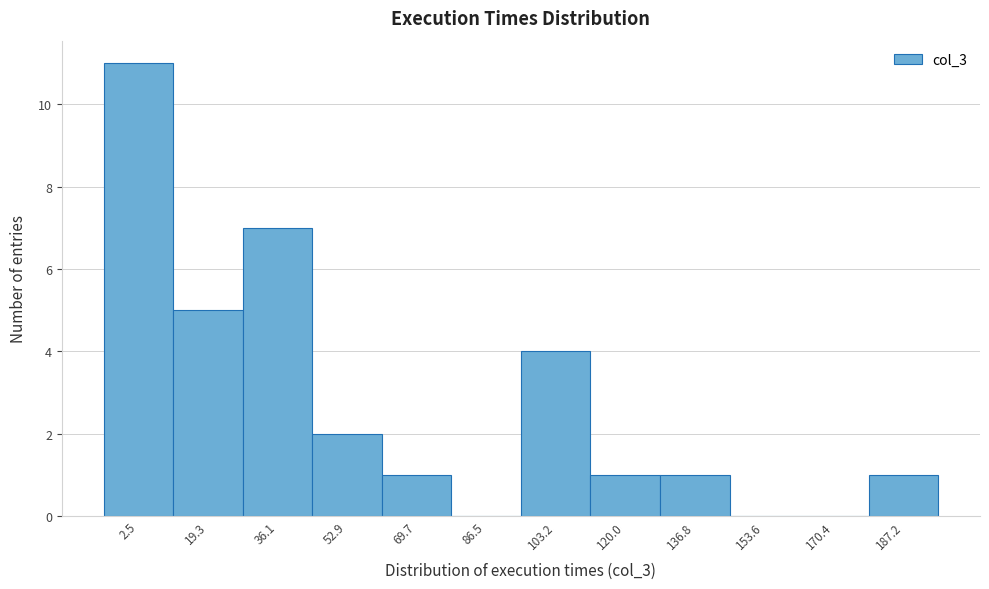

Reading left to right, what are all the values shown in this chart?

2.5=11	19.3=5	36.1=7	52.9=2	69.7=1	86.5=0	103.2=4	120.0=1	136.8=1	153.6=0	170.4=0	187.2=1